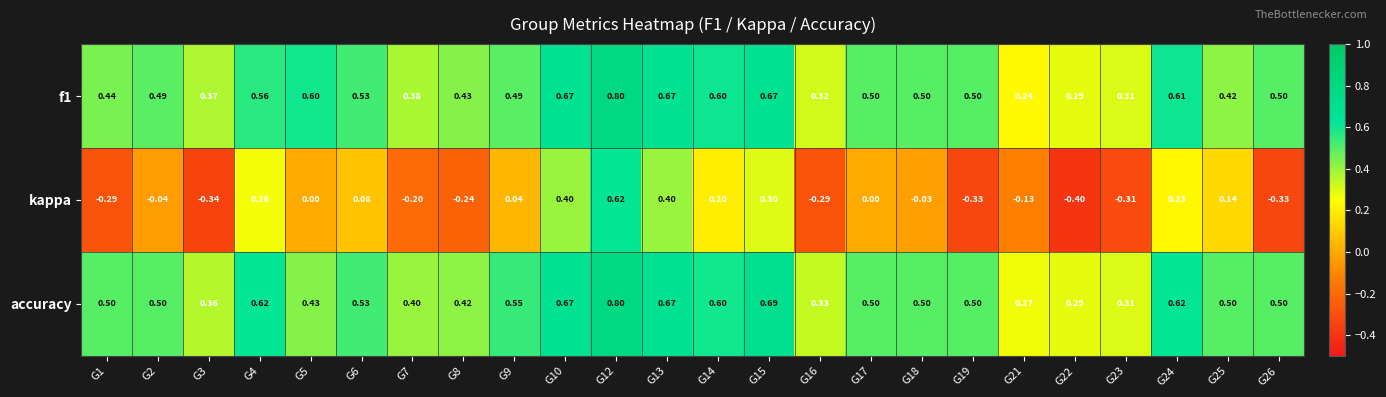

Is the value of f1 at G10 greater than the value of kappa at G25?

Yes